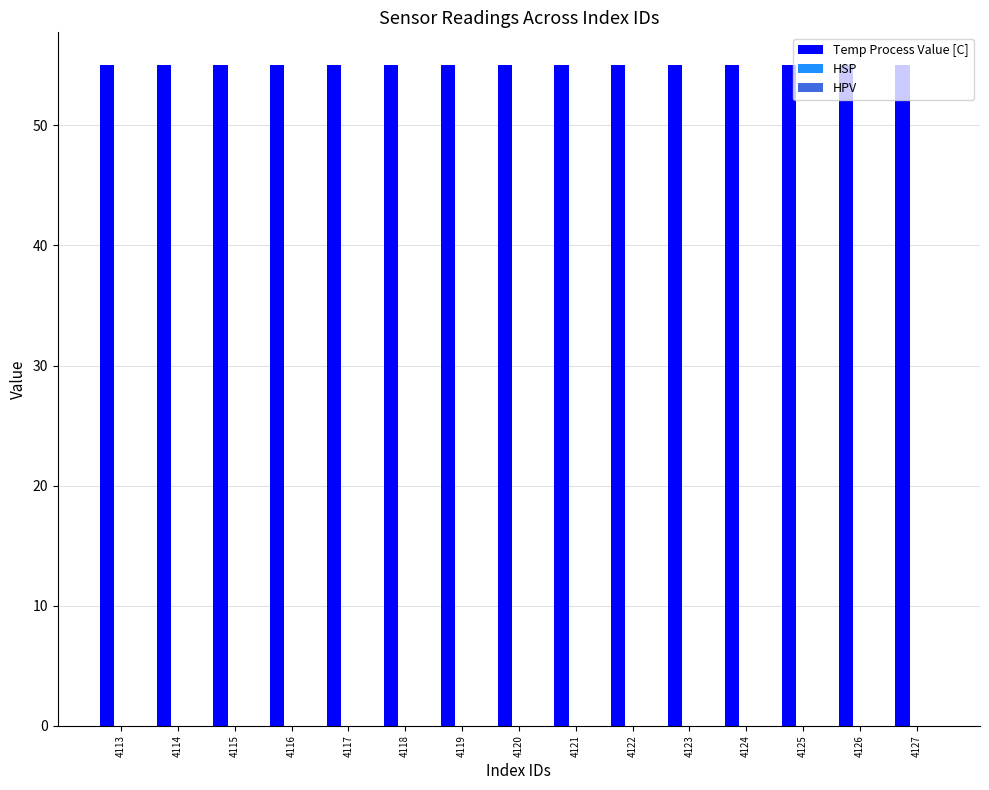

How many groups of bars are there?

15